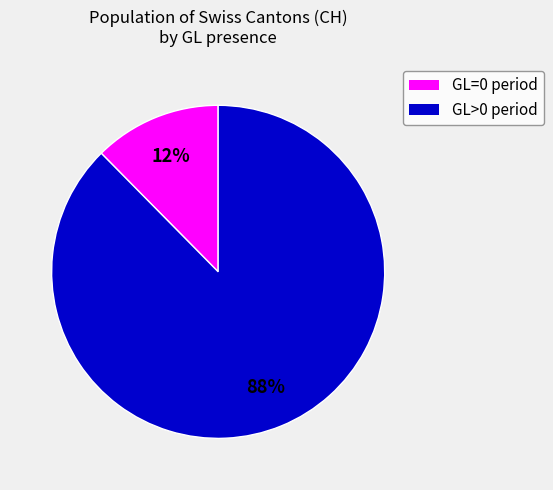

To the nearest percent, what is the average slice percentage?

50%